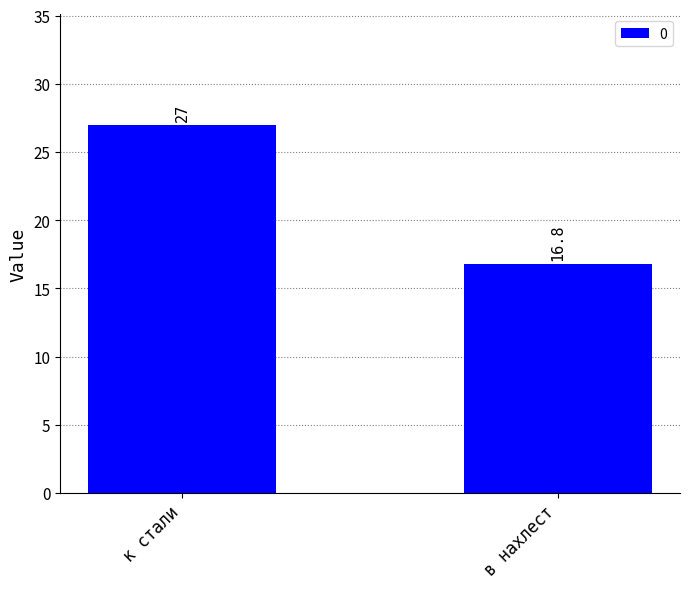

The value at в нахлест is 7.7. True or false?

False